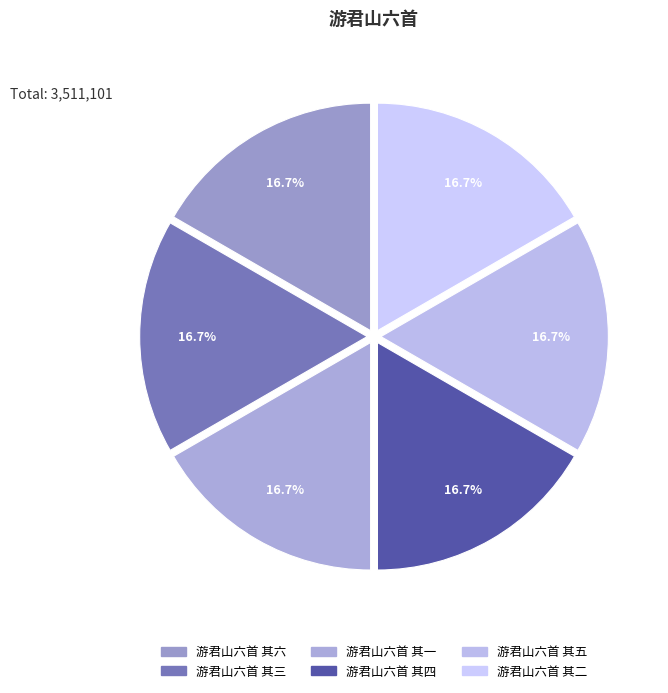

To the nearest percent, what is the combined percentage of 游君山六首 其六 and 游君山六首 其二?

33%